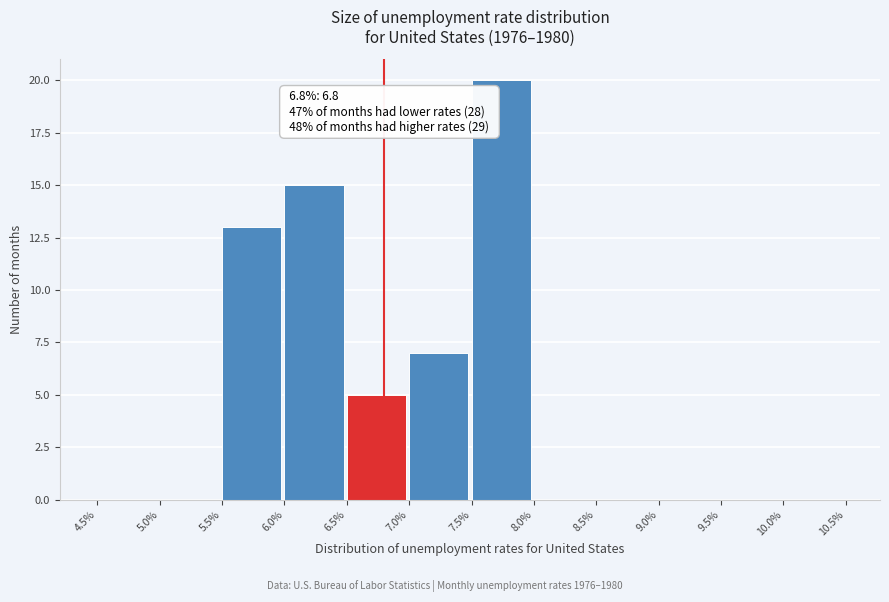

Which range on the x-axis has the tallest bar?

7.5% to 8.0%